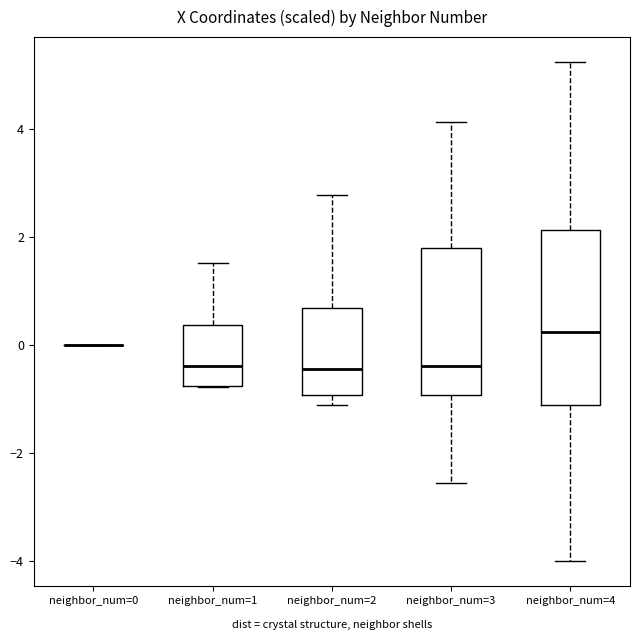

Reading left to right, transcribe this box plot: for each box, give where its median line is, the range the box spans, and where its two whiskers end, as read against the y-axis. The values are not printed on the chart, so give them approximately, as read against the axis.

neighbor_num=0: box collapsed to a line at 0.0, whiskers 0.0 to 0.0
neighbor_num=1: median -0.4, box -0.8 to 0.4, whiskers -0.8 to 1.6
neighbor_num=2: median -0.4, box -1.0 to 0.6, whiskers -1.0 (just below the box's lower edge) to 2.8
neighbor_num=3: median -0.4, box -1.0 to 1.8, whiskers -2.6 to 4.2
neighbor_num=4: median 0.2, box -1.0 to 2.2, whiskers -4.0 to 5.2